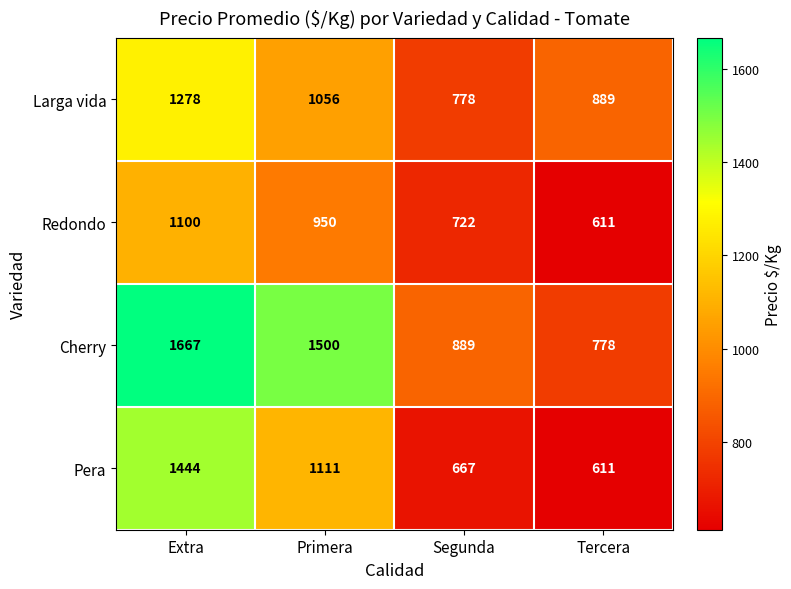

Where does the Cherry series first go above 1500?

Extra